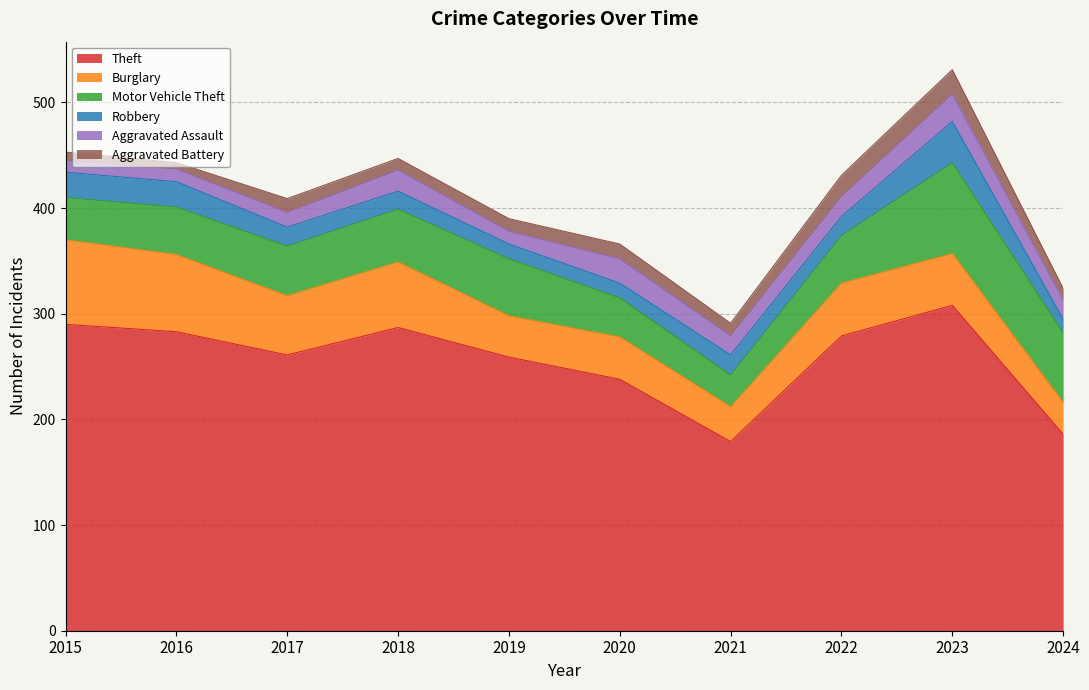

Reading left to right, list all the values displayed in this chart.

Theft: 2015=290	2016=283	2017=261	2018=287	2019=259	2020=238	2021=179	2022=279	2023=308	2024=186
Burglary: 2015=80	2016=73	2017=56	2018=62	2019=39	2020=40	2021=33	2022=50	2023=49	2024=30
Motor Vehicle Theft: 2015=40	2016=45	2017=47	2018=50	2019=54	2020=37	2021=30	2022=45	2023=86	2024=66
Robbery: 2015=24	2016=24	2017=18	2018=17	2019=14	2020=14	2021=19	2022=18	2023=39	2024=13
Aggravated Assault: 2015=11	2016=12	2017=14	2018=20	2019=12	2020=23	2021=18	2022=19	2023=26	2024=18
Aggravated Battery: 2015=8	2016=6	2017=13	2018=11	2019=12	2020=14	2021=12	2022=20	2023=23	2024=11